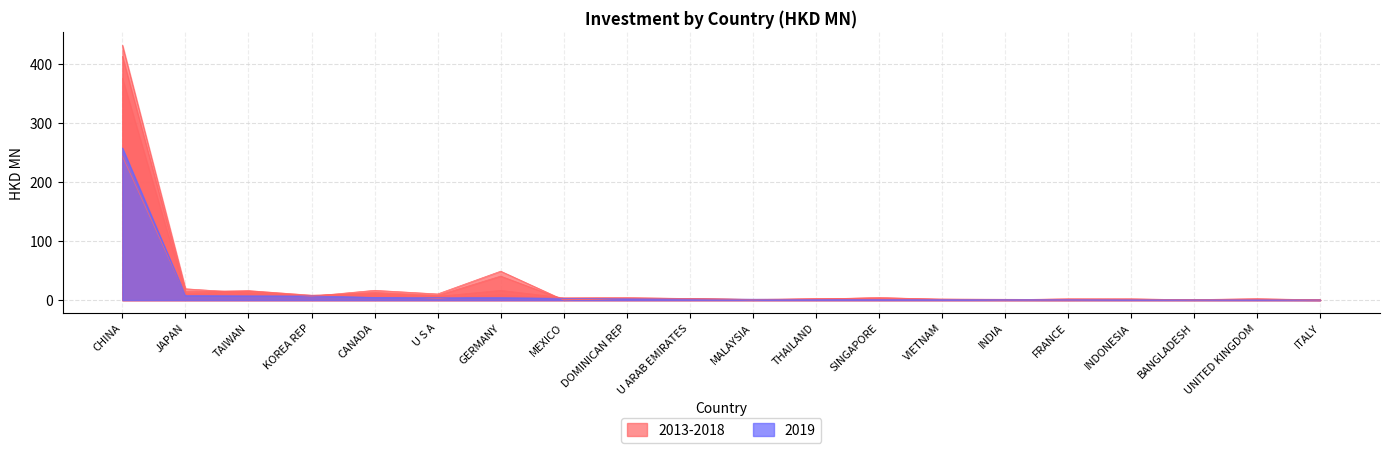

At how many categories does at least one series exceed 291?

1